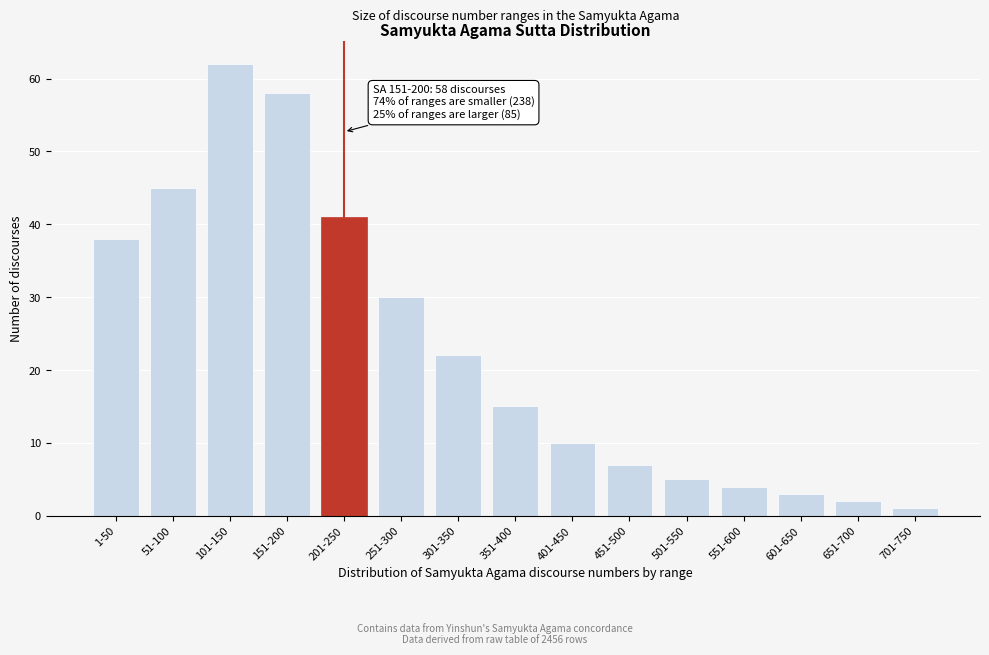

Reading right to left, list all the values displayed in this chart.

1	2	3	4	5	7	10	15	22	30	41	58	62	45	38